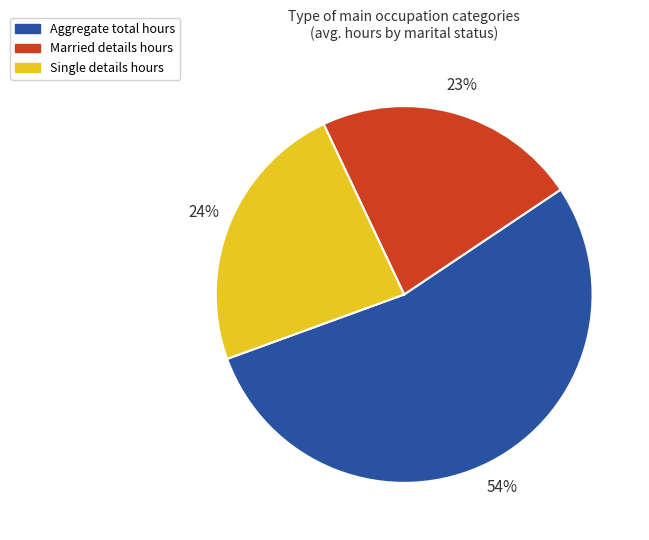

Is there a majority slice in this chart?

Yes